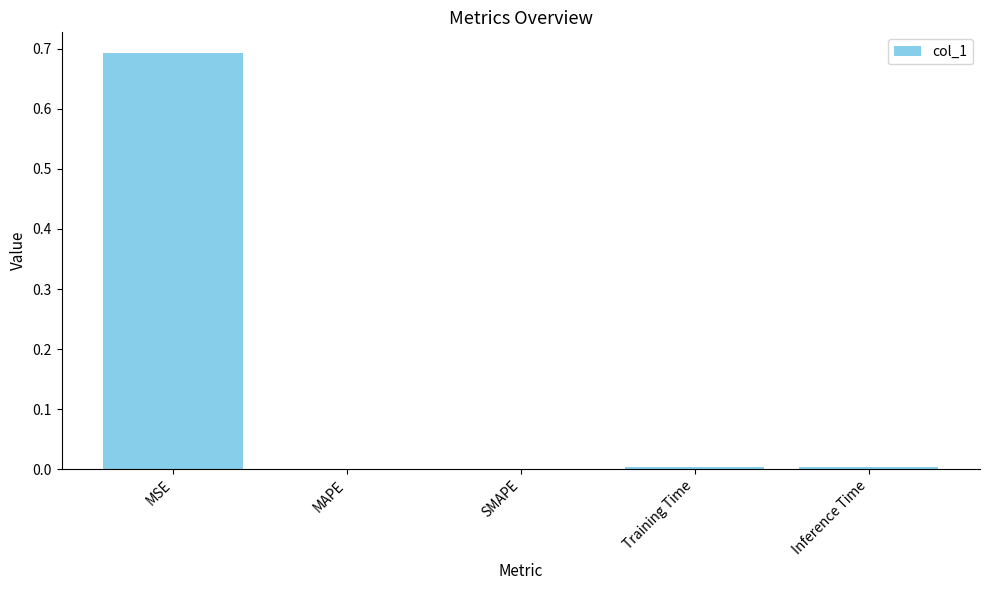

What is the change in value from MSE to MAPE?

-0.7